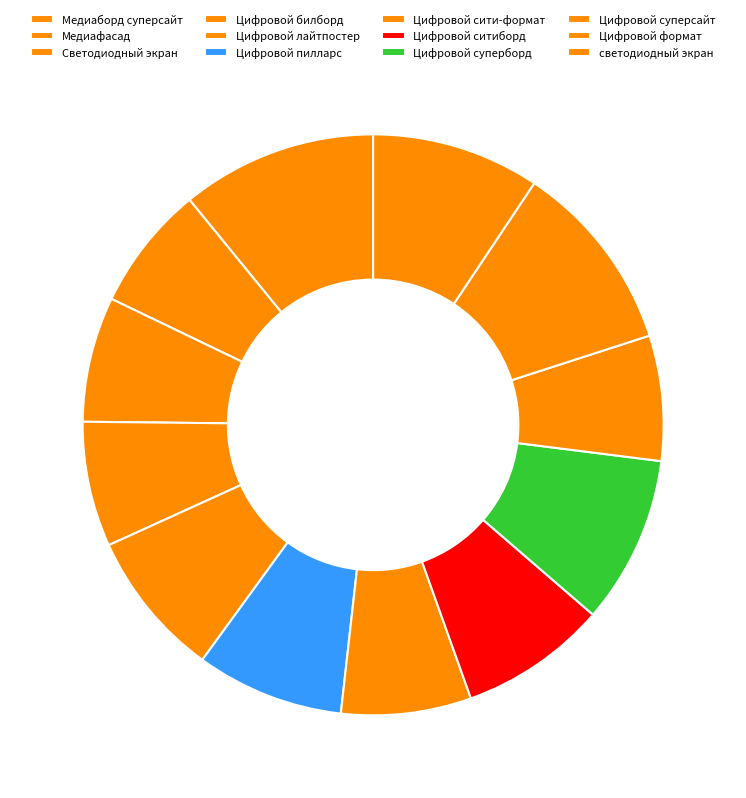

To the nearest percent, what percentage of the pie is Цифровой суперборд?

9%